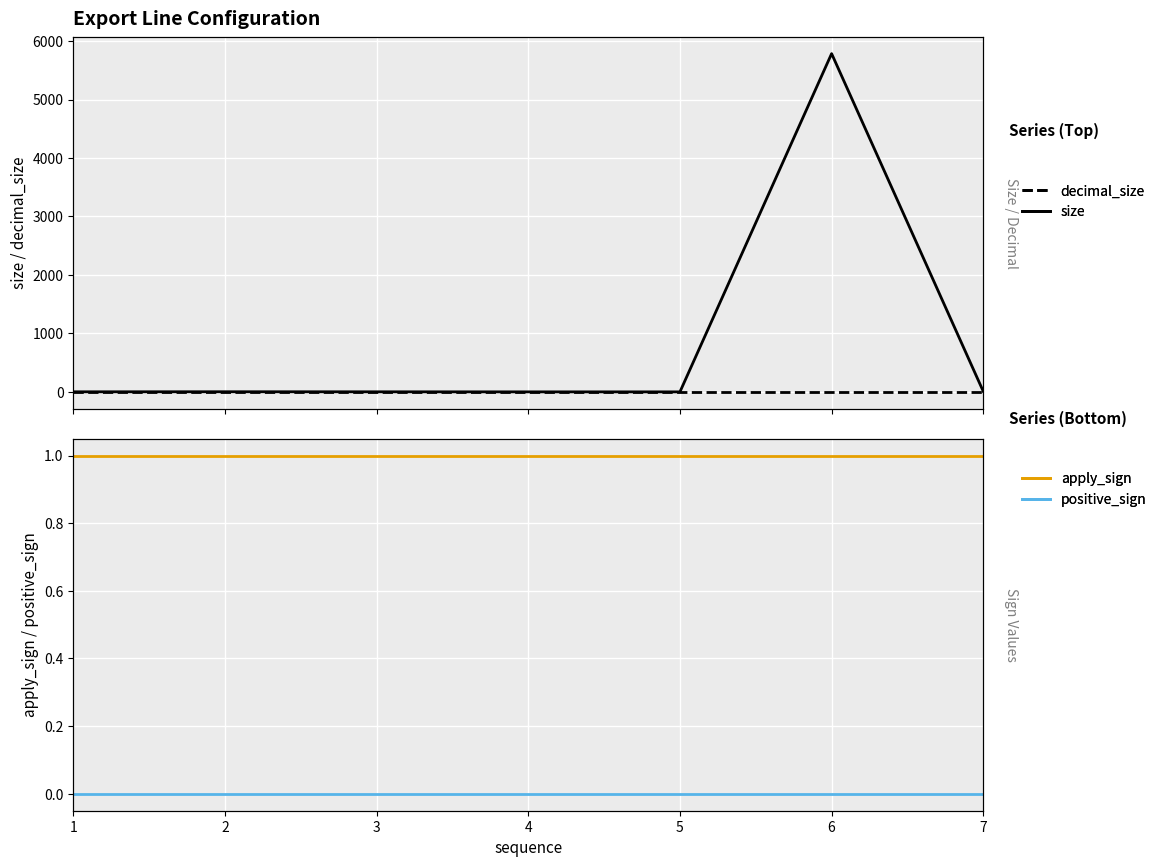

True or false: size and decimal_size intersect in this chart.

False